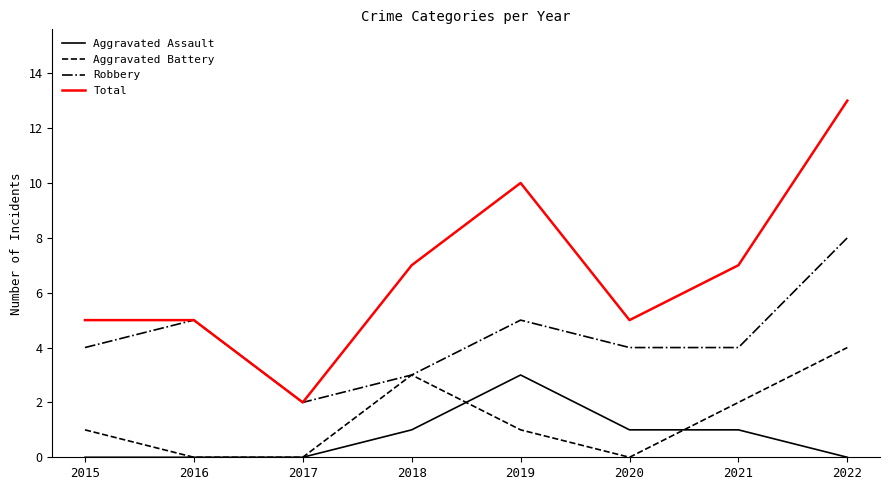

True or false: Aggravated Assault has a value of 4 at 2019.

False